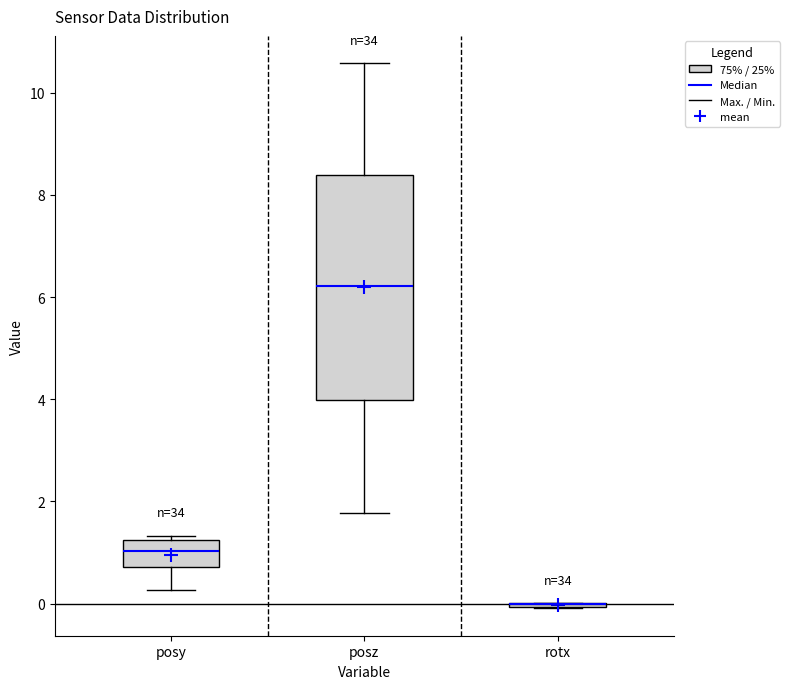

Where is the lower edge of the box for posy on the y-axis? The values are not printed on the chart, so give them approximately, as read against the axis.

0.8